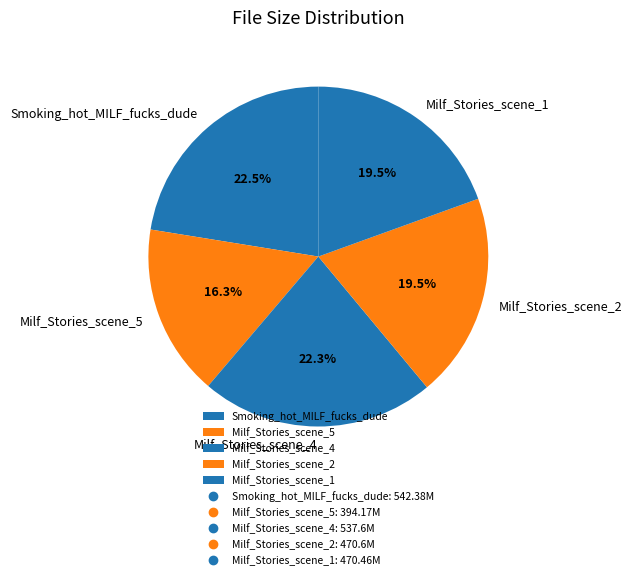

To the nearest percent, what is the average slice percentage?

20%